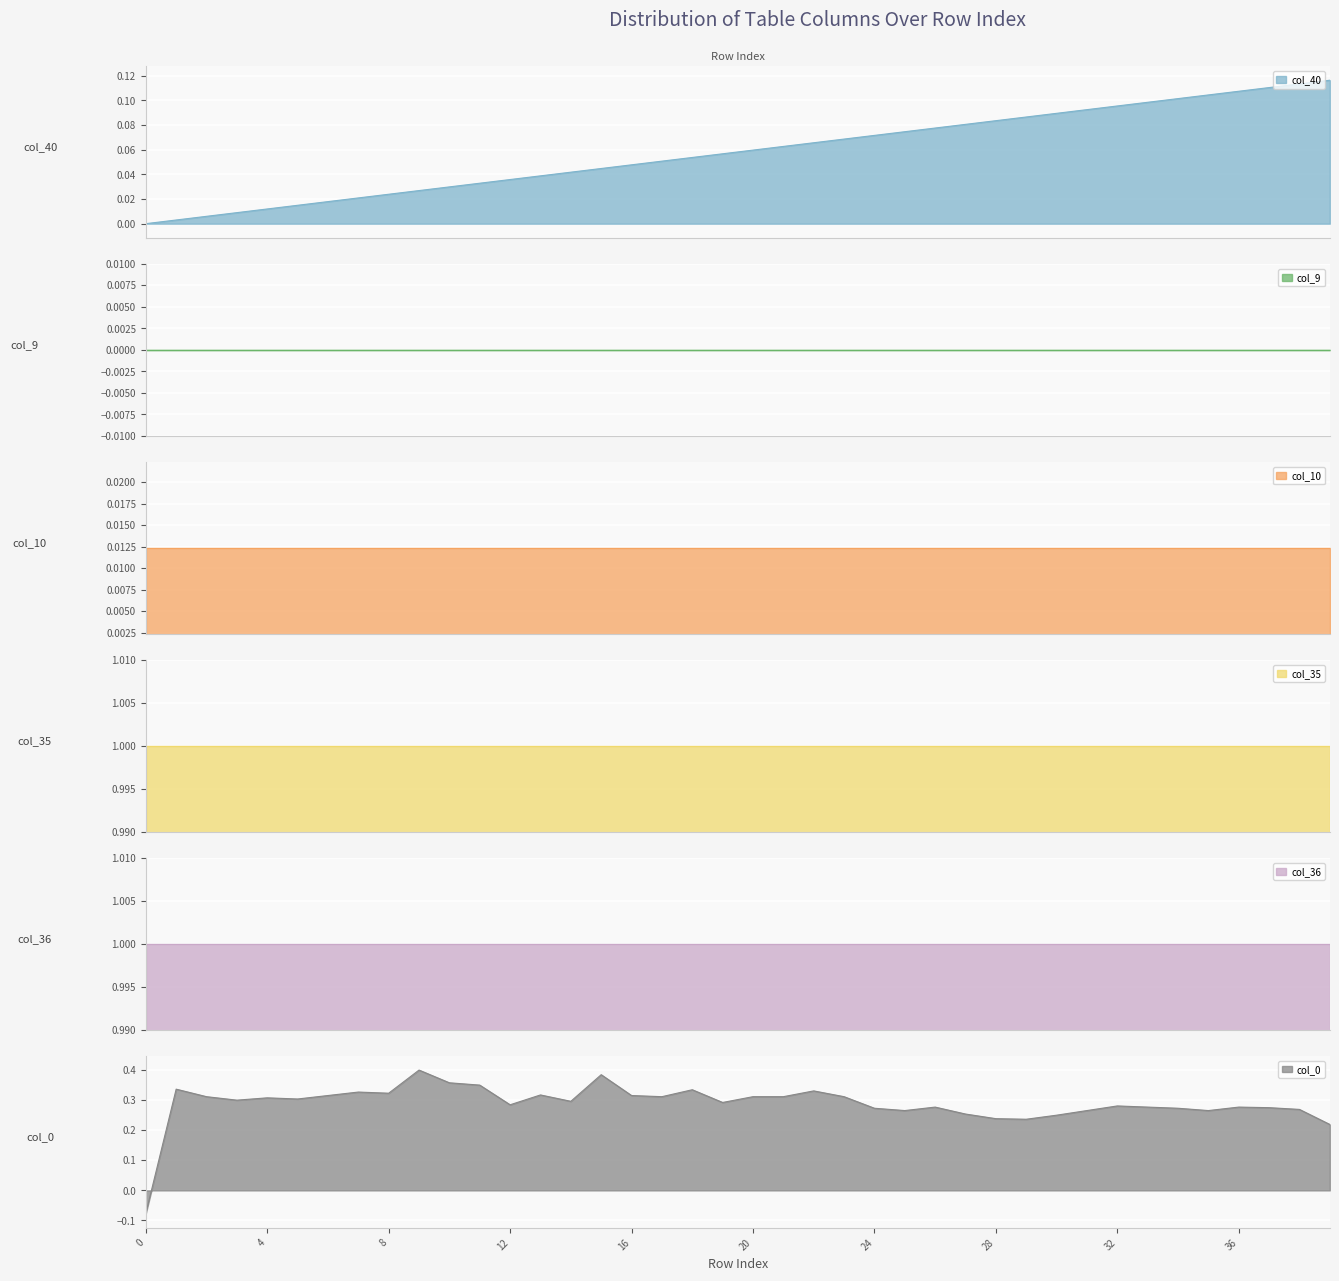

Reading left to right, list all the values displayed in this chart.

col_40: 0=0.0	1=0.0	2=0.0	3=0.0	4=0.0	5=0.0	6=0.0	7=0.0	8=0.0	9=0.0	10=0.0	11=0.0	12=0.0	13=0.0	14=0.0	15=0.0	16=0.0	17=0.1	18=0.1	19=0.1	20=0.1	21=0.1	22=0.1	23=0.1	24=0.1	25=0.1	26=0.1	27=0.1	28=0.1	29=0.1	30=0.1	31=0.1	32=0.1	33=0.1	34=0.1	35=0.1	36=0.1	37=0.1	38=0.1	39=0.1
col_9: 0=0.0	1=0.0	2=0.0	3=0.0	4=0.0	5=0.0	6=0.0	7=0.0	8=0.0	9=0.0	10=0.0	11=0.0	12=0.0	13=0.0	14=0.0	15=0.0	16=0.0	17=0.0	18=0.0	19=0.0	20=0.0	21=0.0	22=0.0	23=0.0	24=0.0	25=0.0	26=0.0	27=0.0	28=0.0	29=0.0	30=0.0	31=0.0	32=0.0	33=0.0	34=0.0	35=0.0	36=0.0	37=0.0	38=0.0	39=0.0
col_10: 0=0.0	1=0.0	2=0.0	3=0.0	4=0.0	5=0.0	6=0.0	7=0.0	8=0.0	9=0.0	10=0.0	11=0.0	12=0.0	13=0.0	14=0.0	15=0.0	16=0.0	17=0.0	18=0.0	19=0.0	20=0.0	21=0.0	22=0.0	23=0.0	24=0.0	25=0.0	26=0.0	27=0.0	28=0.0	29=0.0	30=0.0	31=0.0	32=0.0	33=0.0	34=0.0	35=0.0	36=0.0	37=0.0	38=0.0	39=0.0
col_35: 0=1.0	1=1.0	2=1.0	3=1.0	4=1.0	5=1.0	6=1.0	7=1.0	8=1.0	9=1.0	10=1.0	11=1.0	12=1.0	13=1.0	14=1.0	15=1.0	16=1.0	17=1.0	18=1.0	19=1.0	20=1.0	21=1.0	22=1.0	23=1.0	24=1.0	25=1.0	26=1.0	27=1.0	28=1.0	29=1.0	30=1.0	31=1.0	32=1.0	33=1.0	34=1.0	35=1.0	36=1.0	37=1.0	38=1.0	39=1.0
col_36: 0=1.0	1=1.0	2=1.0	3=1.0	4=1.0	5=1.0	6=1.0	7=1.0	8=1.0	9=1.0	10=1.0	11=1.0	12=1.0	13=1.0	14=1.0	15=1.0	16=1.0	17=1.0	18=1.0	19=1.0	20=1.0	21=1.0	22=1.0	23=1.0	24=1.0	25=1.0	26=1.0	27=1.0	28=1.0	29=1.0	30=1.0	31=1.0	32=1.0	33=1.0	34=1.0	35=1.0	36=1.0	37=1.0	38=1.0	39=1.0
col_0: 0=-0.1	1=0.3	2=0.3	3=0.3	4=0.3	5=0.3	6=0.3	7=0.3	8=0.3	9=0.4	10=0.4	11=0.4	12=0.3	13=0.3	14=0.3	15=0.4	16=0.3	17=0.3	18=0.3	19=0.3	20=0.3	21=0.3	22=0.3	23=0.3	24=0.3	25=0.3	26=0.3	27=0.3	28=0.2	29=0.2	30=0.2	31=0.3	32=0.3	33=0.3	34=0.3	35=0.3	36=0.3	37=0.3	38=0.3	39=0.2